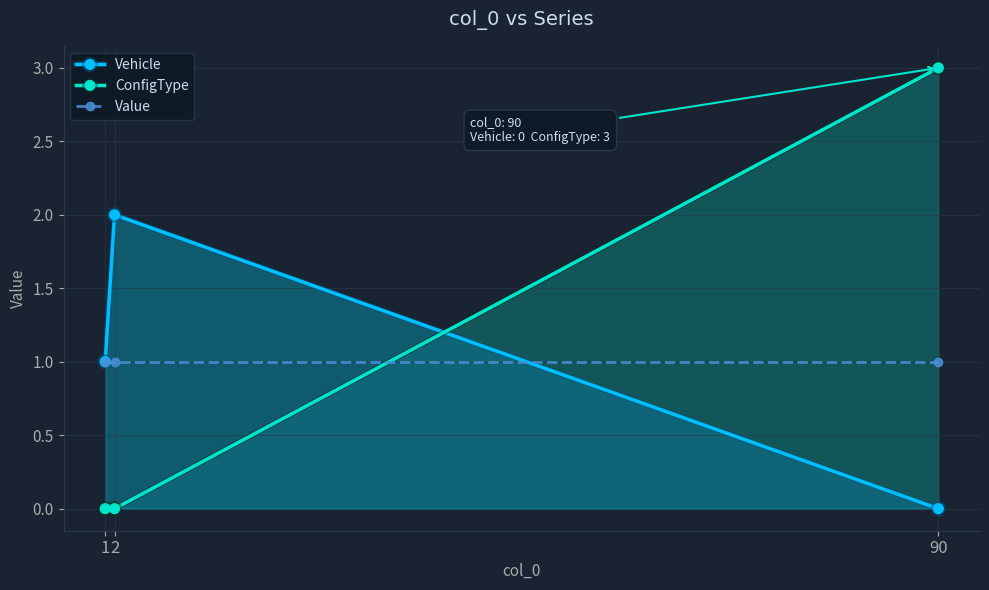

Reading right to left, transcribe all the data shown in this chart.

Vehicle: 90=0	2=2	1=1
ConfigType: 90=3	2=0	1=0
Value: 90=1	2=1	1=1